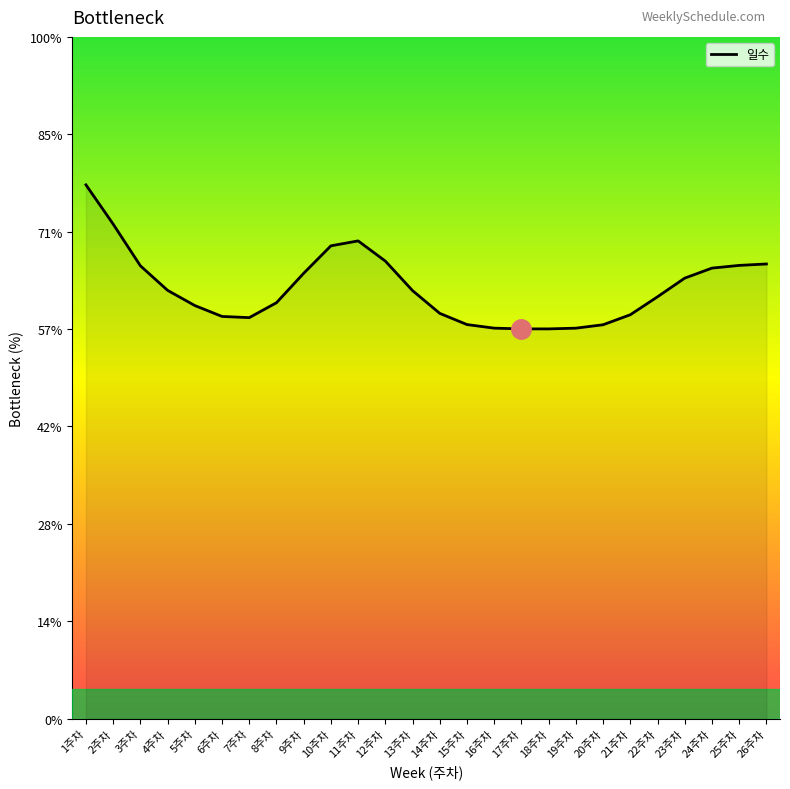

Is this an area chart (filled region under the line)?

No